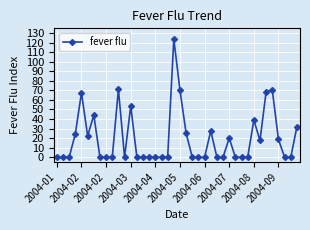

Reading right to left, list all the values displayed in this chart.

31.9	0.0	0.0	18.6	70.2	68.8	17.6	38.9	0.0	0.0	0.0	20.0	0.0	0.0	27.5	0.0	0.0	0.0	25.1	70.2	123.7	0.0	0.0	0.0	0.0	0.0	0.0	53.7	0.0	71.1	0.0	0.0	0.0	44.2	22.2	67.7	24.4	0.0	0.0	0.0